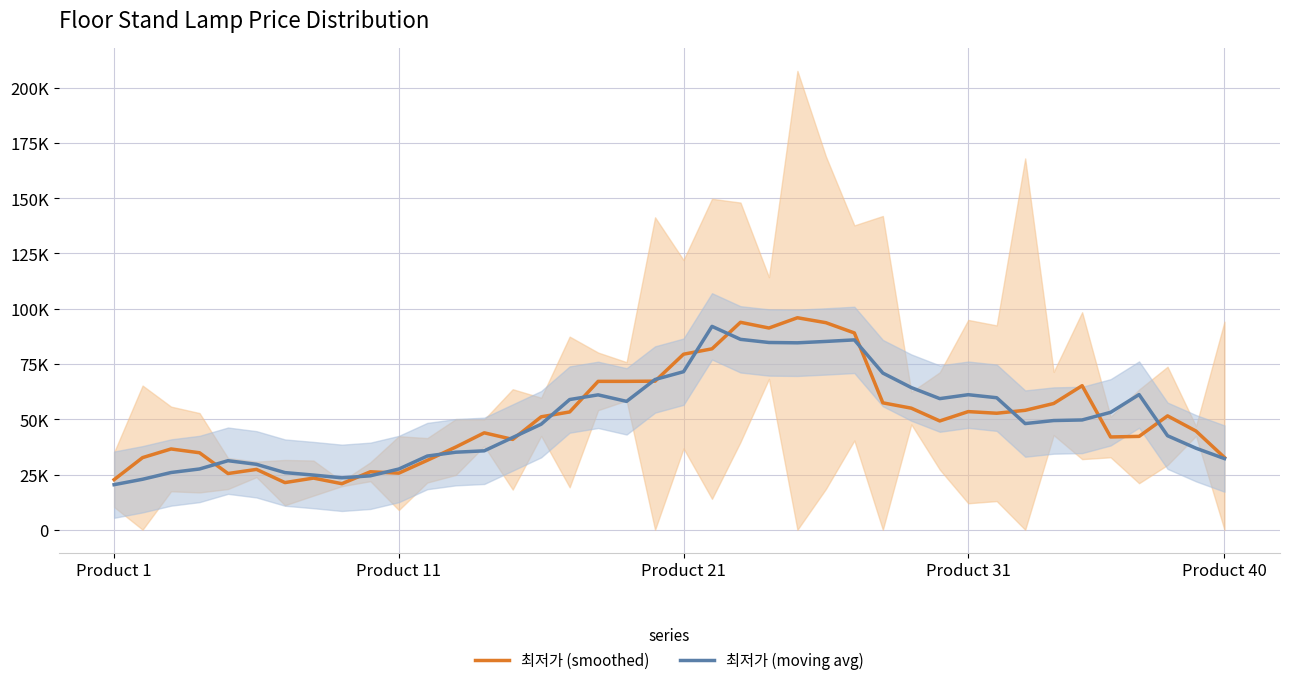

What is the average value of the 최저가 (smoothed) series?

50968.2